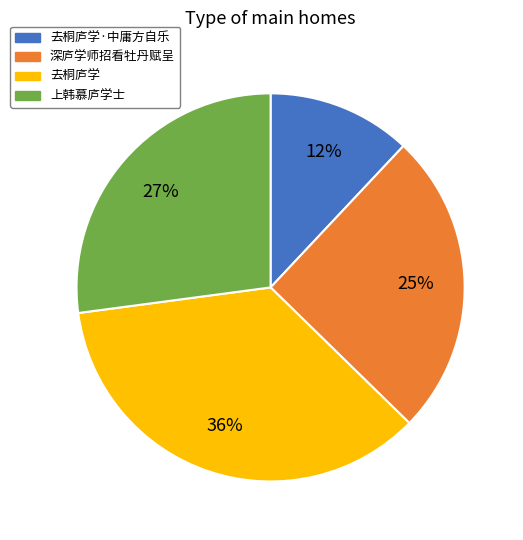

How many segments does this pie chart have?

4